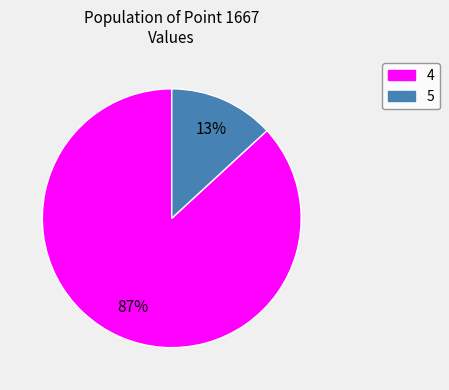

To the nearest percent, what is the average slice percentage?

50%